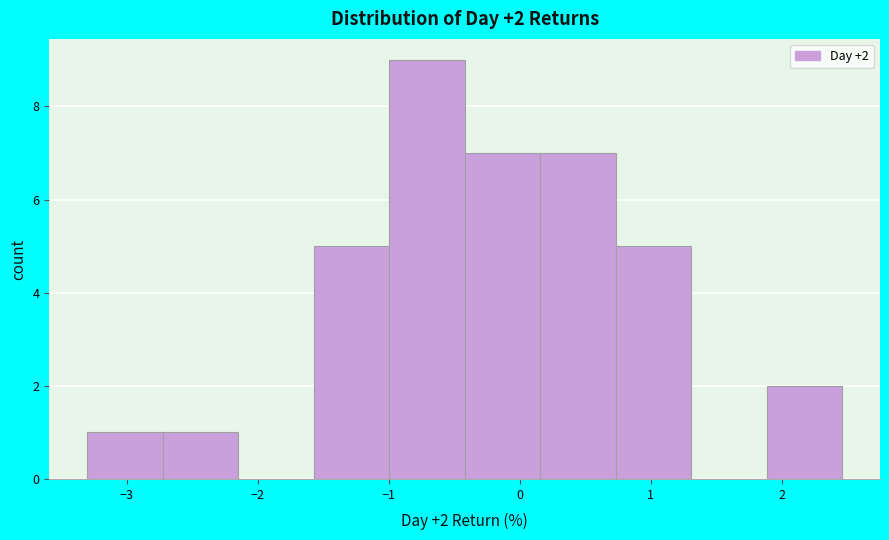

Over which range of the x-axis is the bar tallest?

-1.0 to -0.4